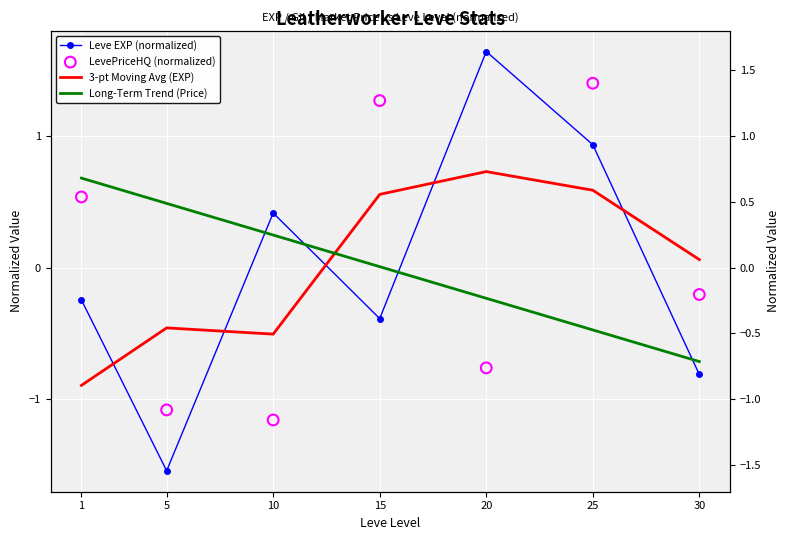

Which series reaches the minimum Y coordinate?

Leve EXP (normalized)